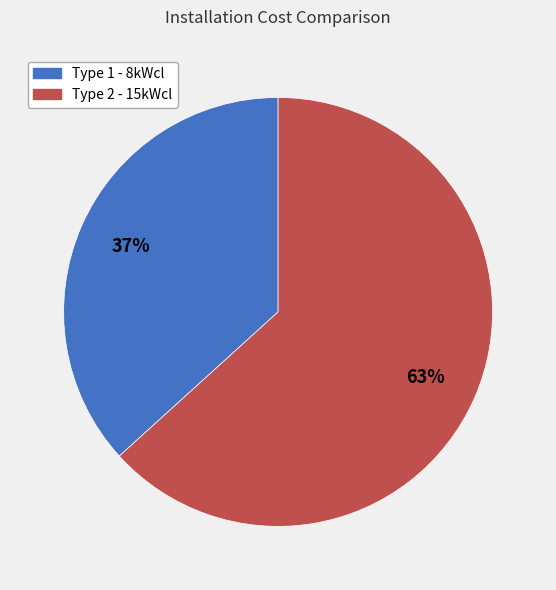

How many segments does this pie chart have?

2